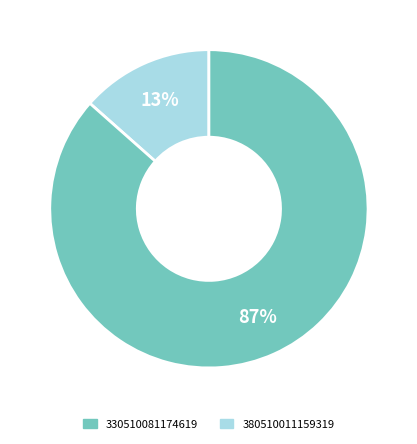

Count the number of slices in the pie.

2